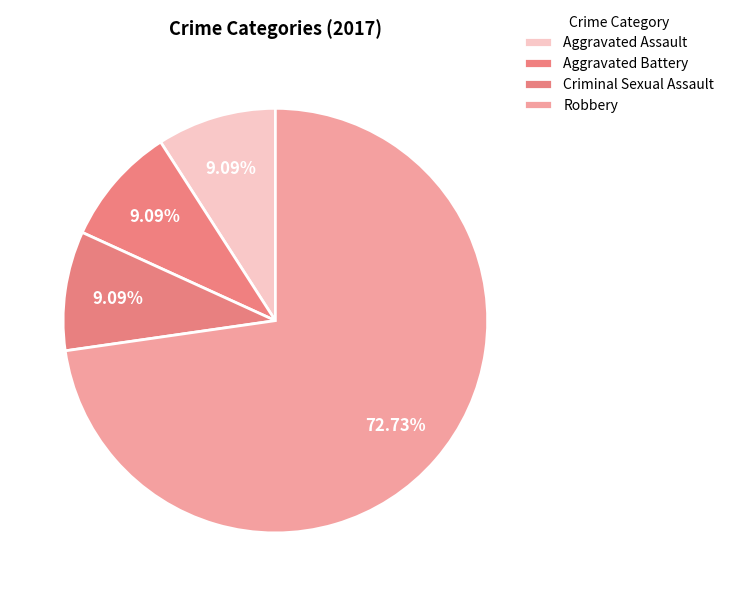

Which slice is the largest?

Robbery